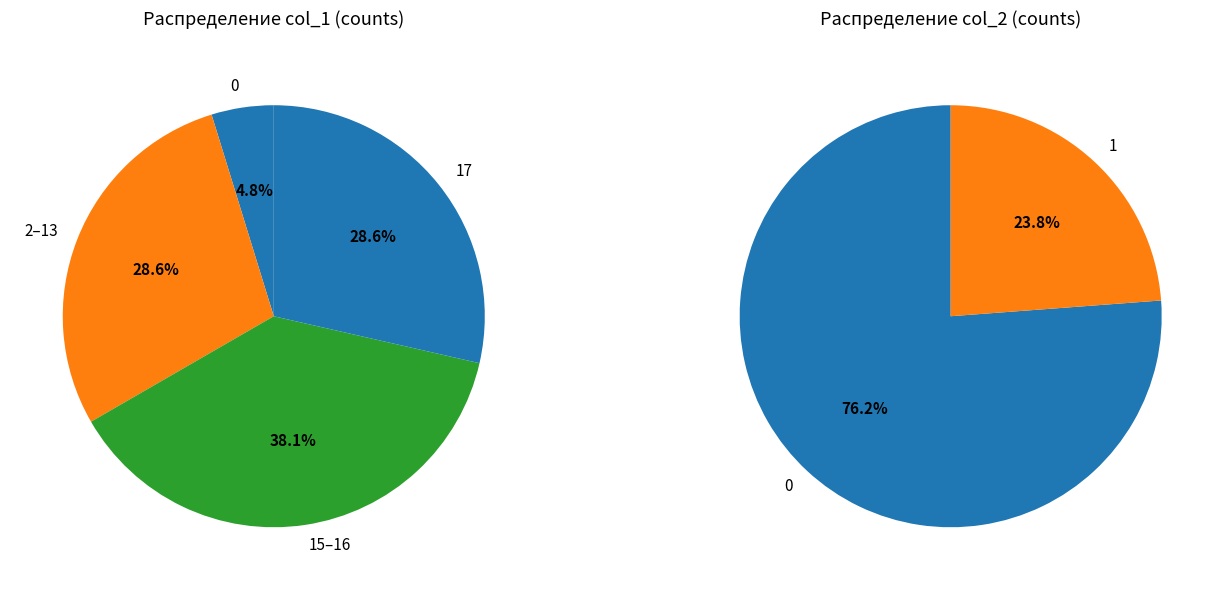

Do 10 and 17 together represent more than half of the pie?

No